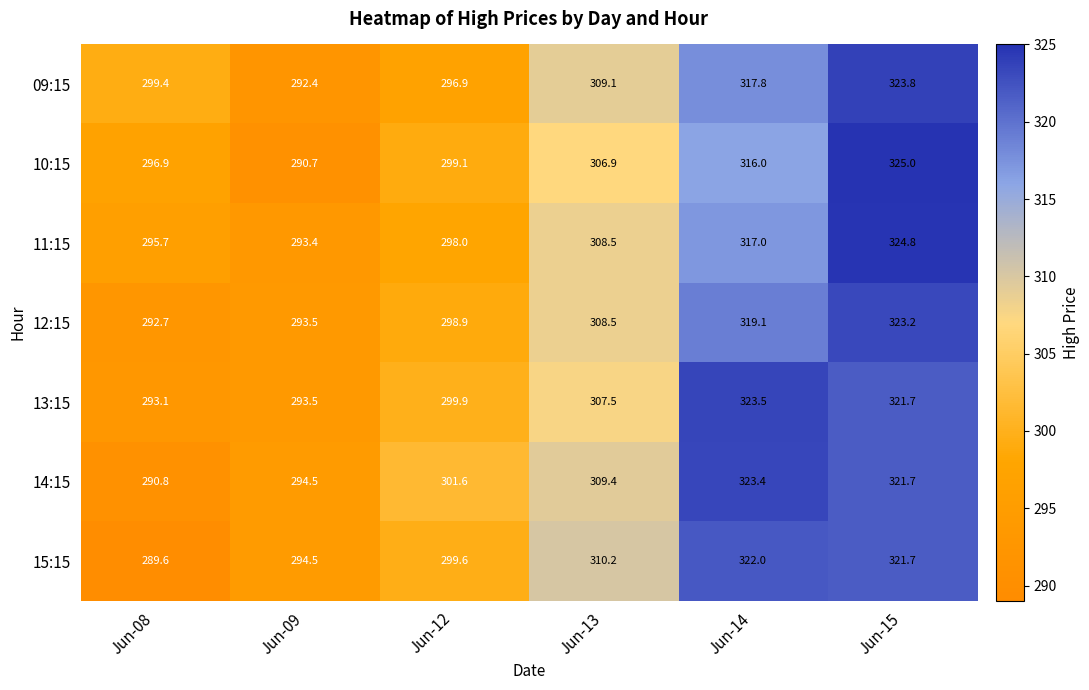

What is the smallest value displayed?

289.6